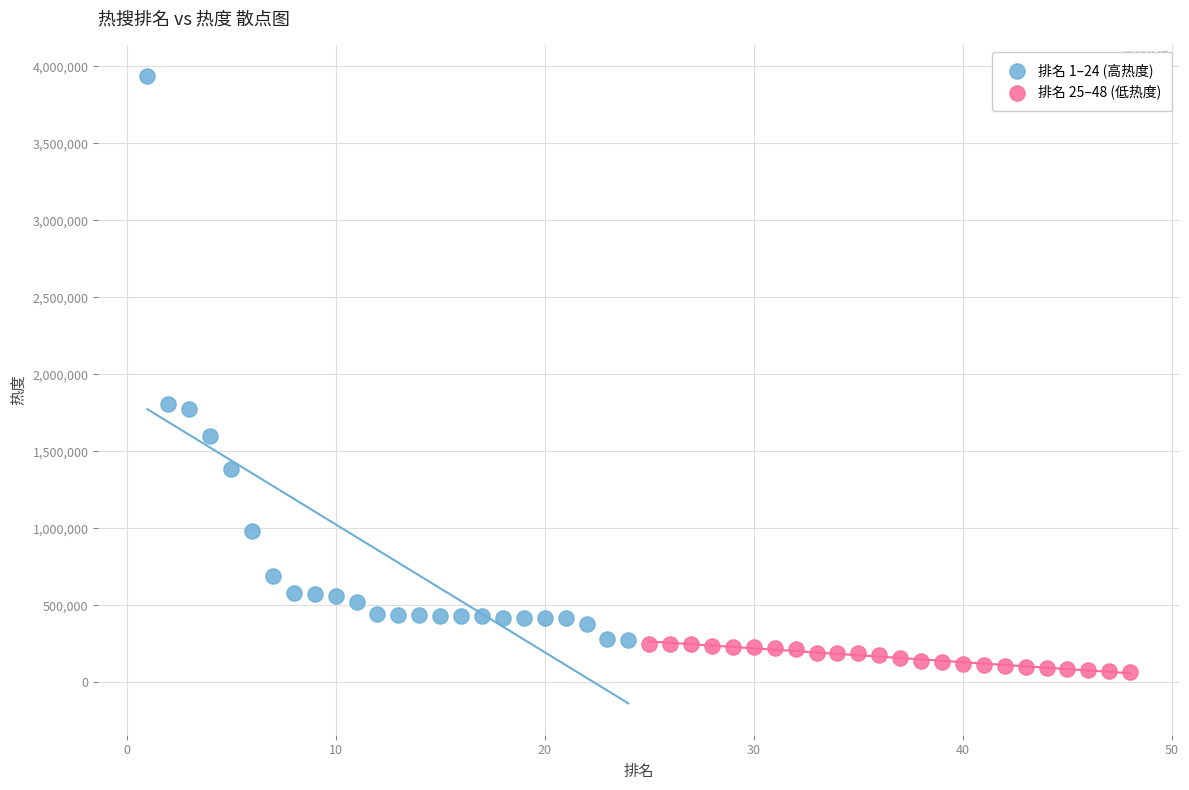

What are all the series names shown in the legend?

排名 1–24 (高热度), 排名 25–48 (低热度)